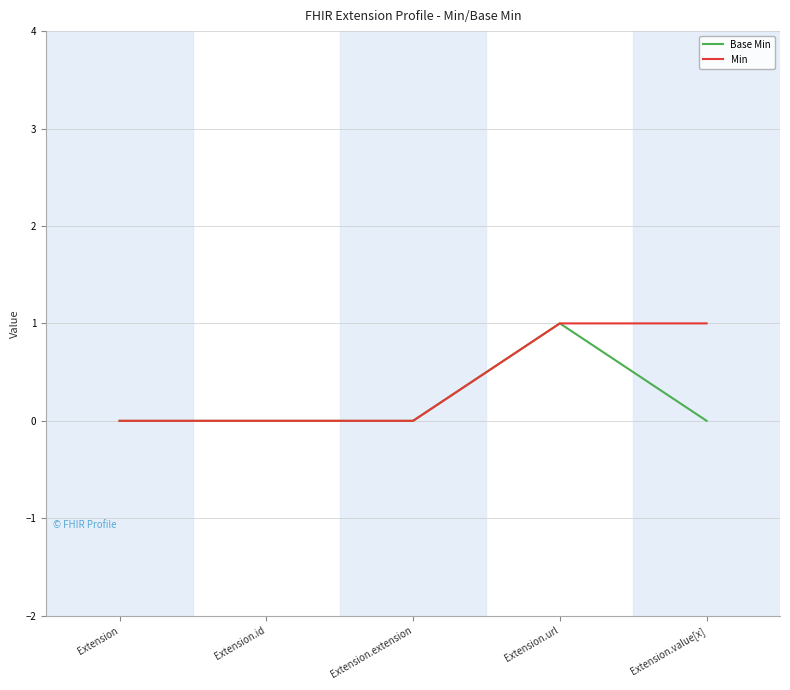

Does the chart have visible grid lines?

Yes